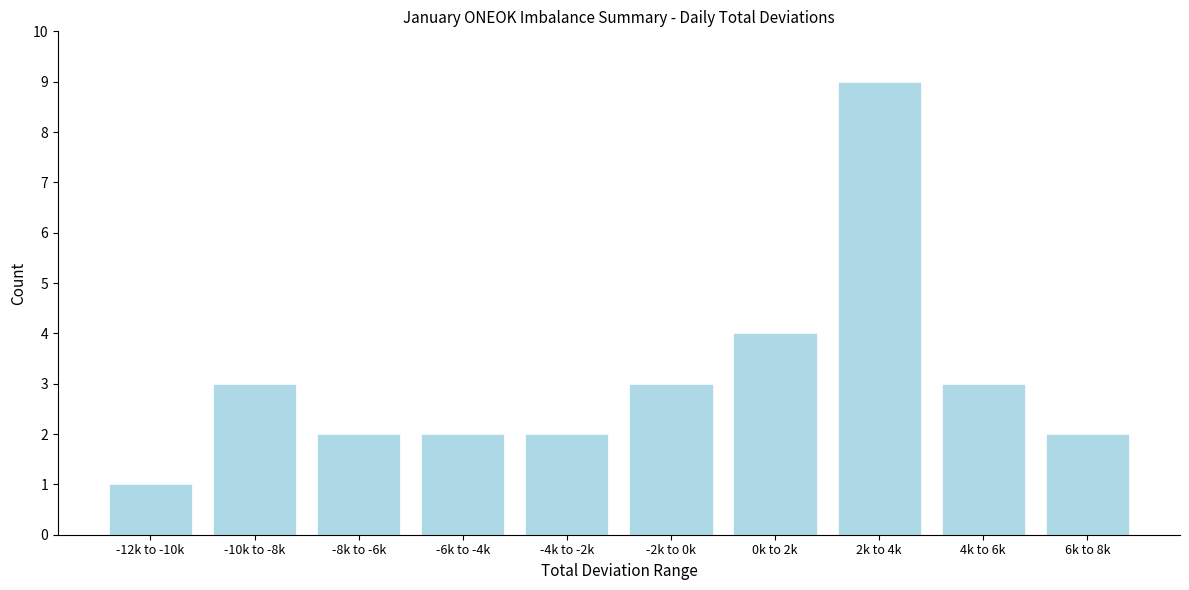

Reading right to left, transcribe all the data shown in this chart.

2	3	9	4	3	2	2	2	3	1